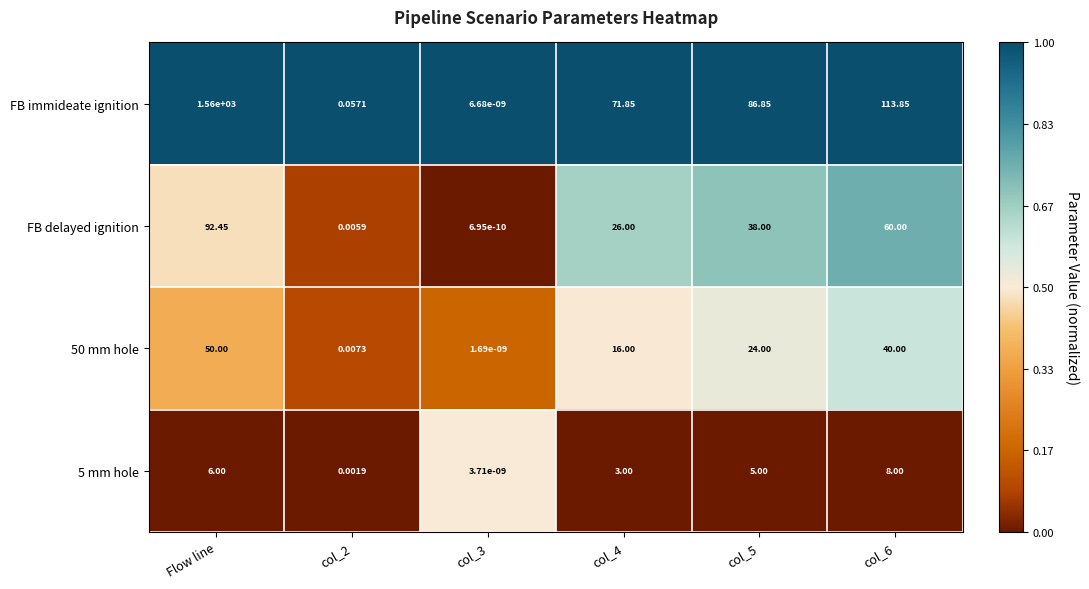

Which series has the widest spread of values?

FB immideate ignition